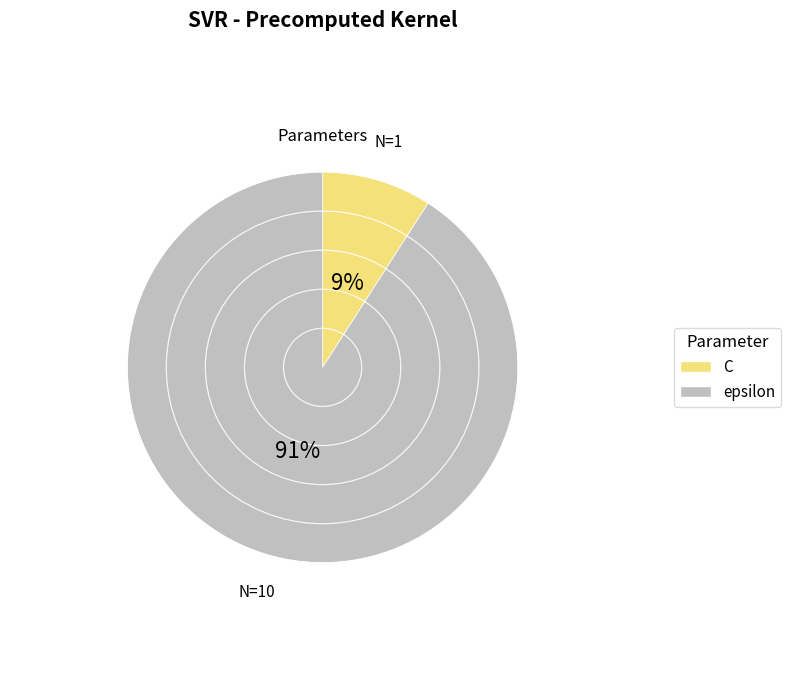

Do C and epsilon together represent more than half of the pie?

Yes